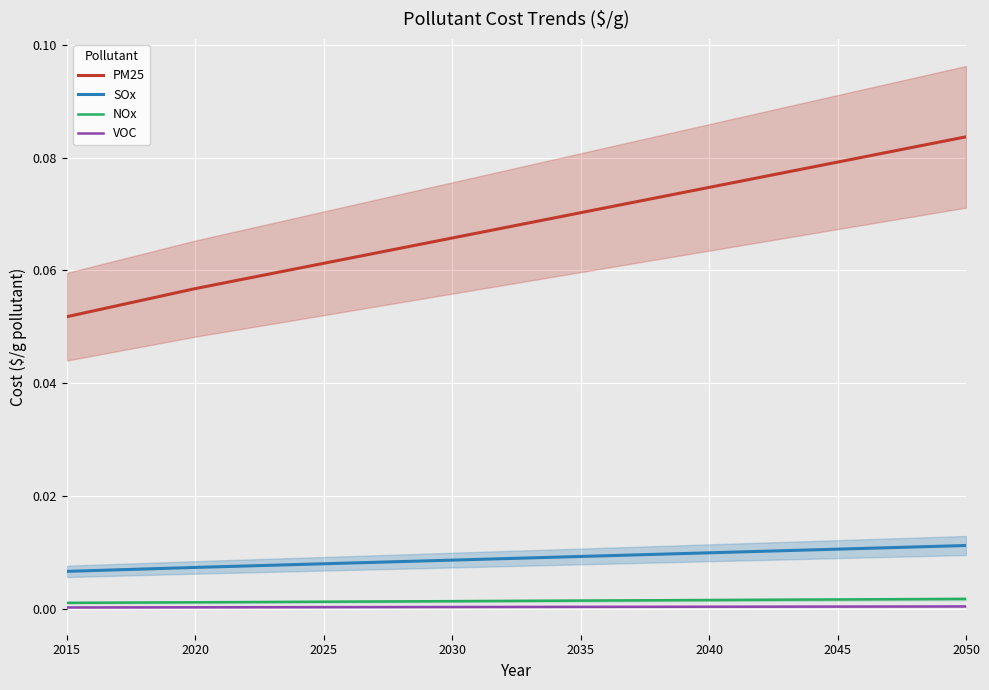

True or false: NOx and VOC cross at least once.

False